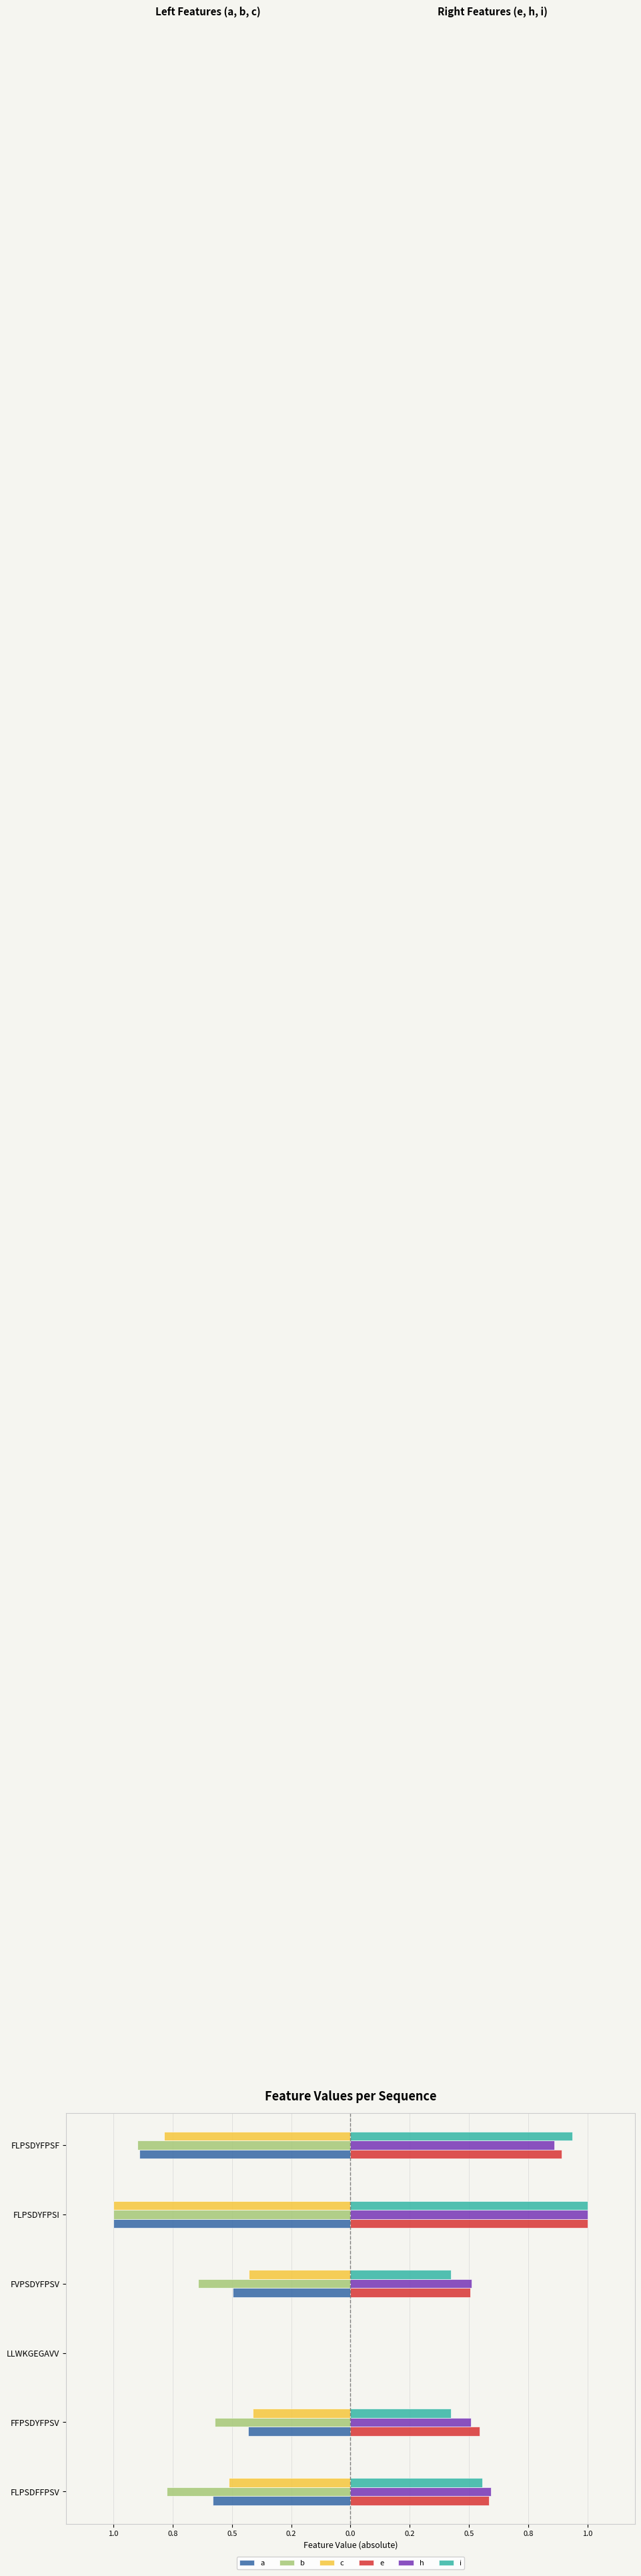

What is the average value of the h series?

0.6